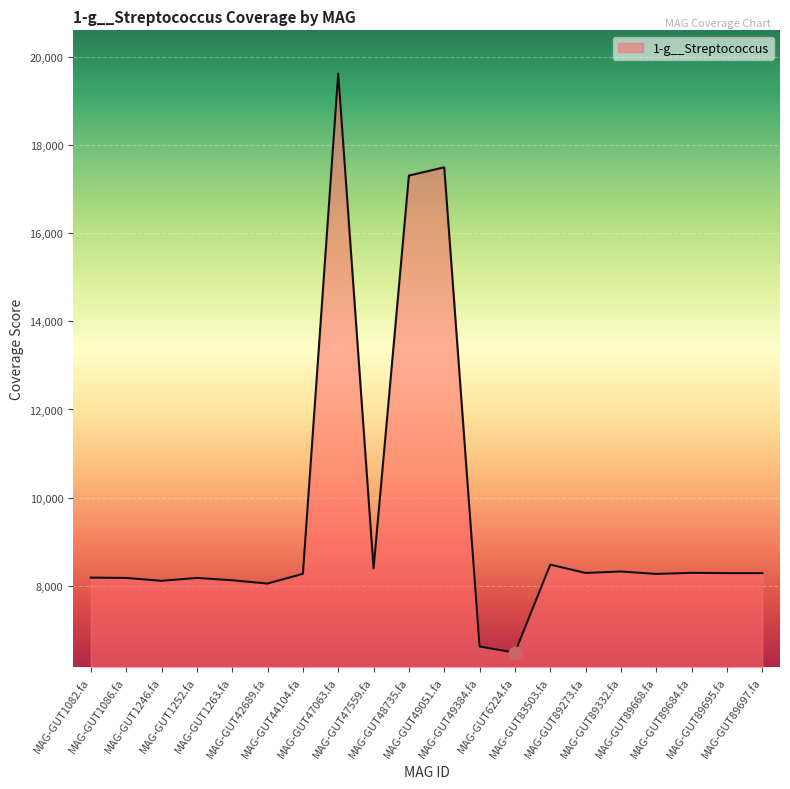

Approximately how many times larger is the value at MAG-GUT49384.fa compared to MAG-GUT1252.fa?

0.8